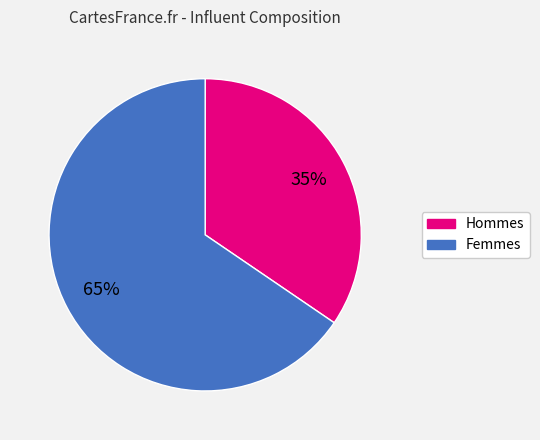

To the nearest percent, what is the average slice percentage?

50%